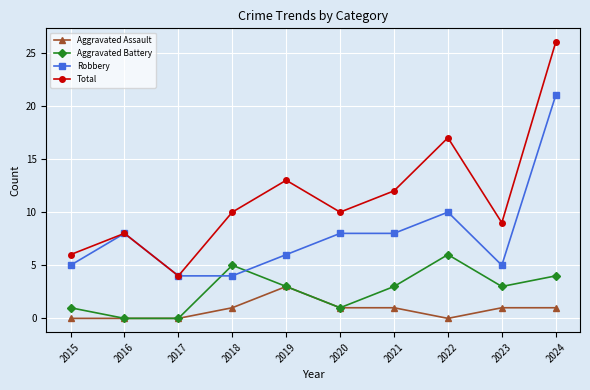

What is the sum of the Total values at 2017 and 2024?

30